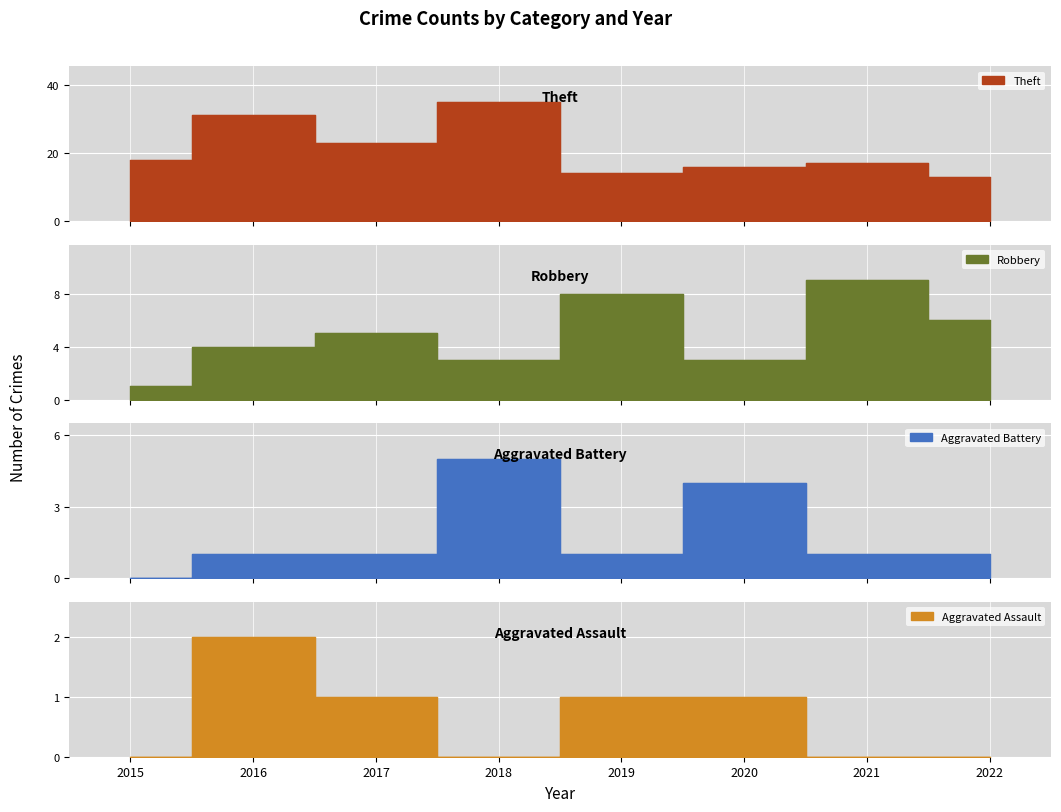

The Robbery series shows 1 at 2015. True or false?

True